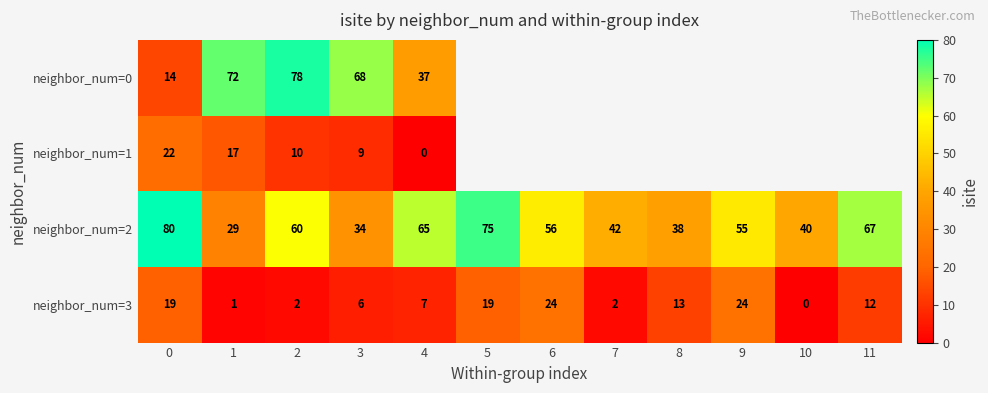

What is the sum of the neighbor_num=3 values at 4 and 2?

9